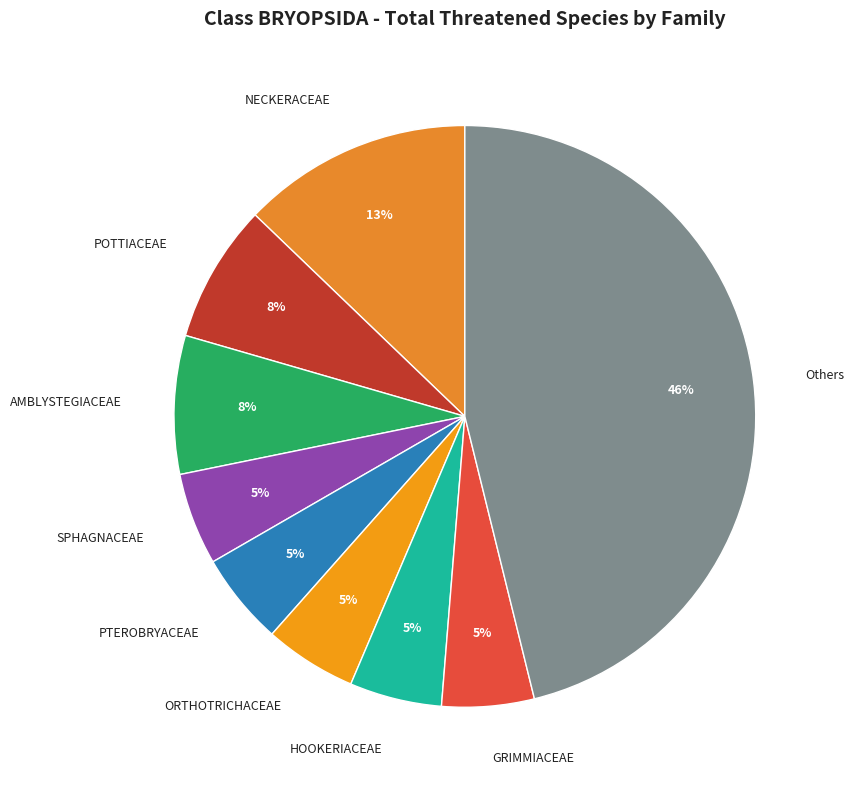

How many slices are in this pie chart?

9